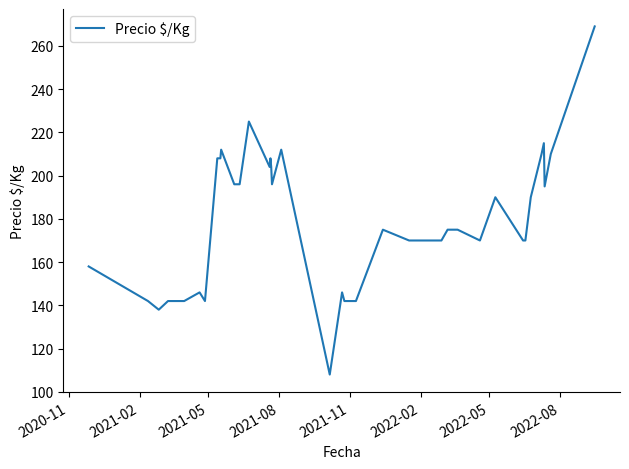

What is the maximum value shown in the chart?

269